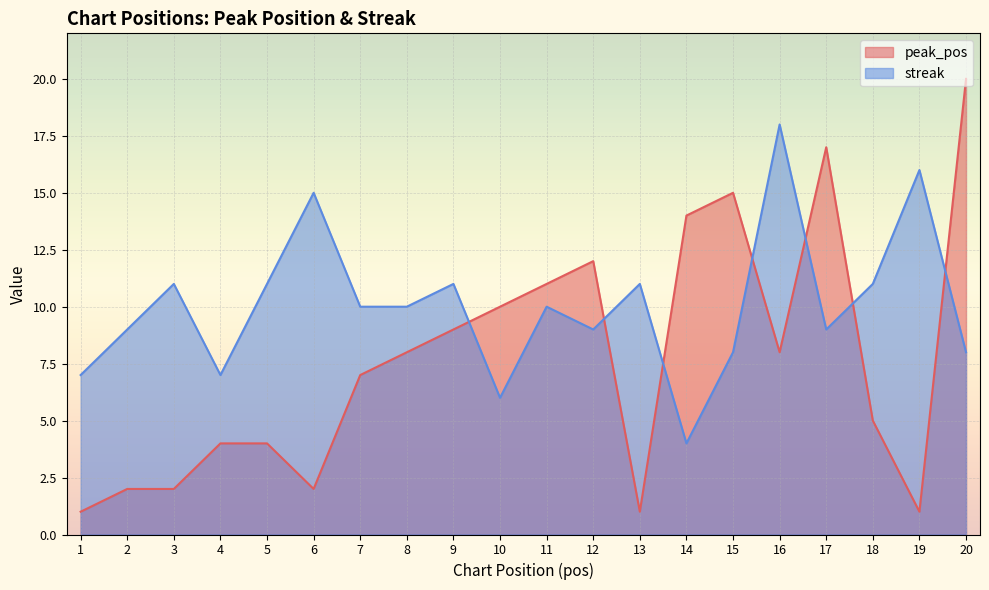

Which series has the largest range (max minus min)?

peak_pos